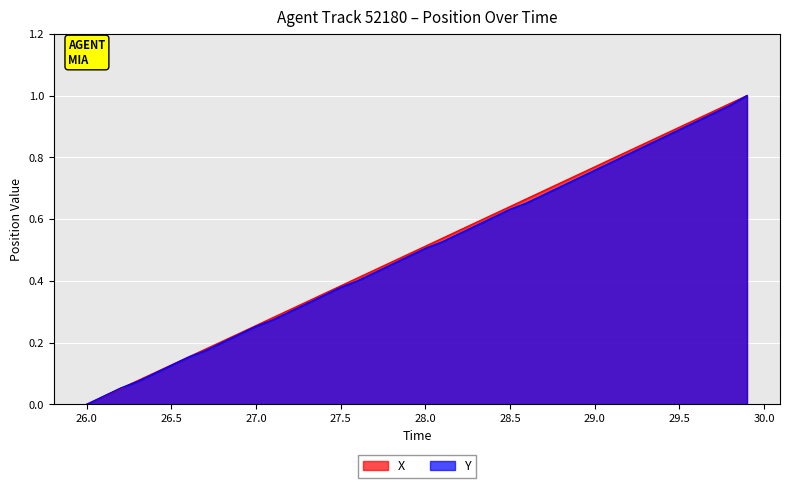

Does the chart display data point markers on the line(s)?

No